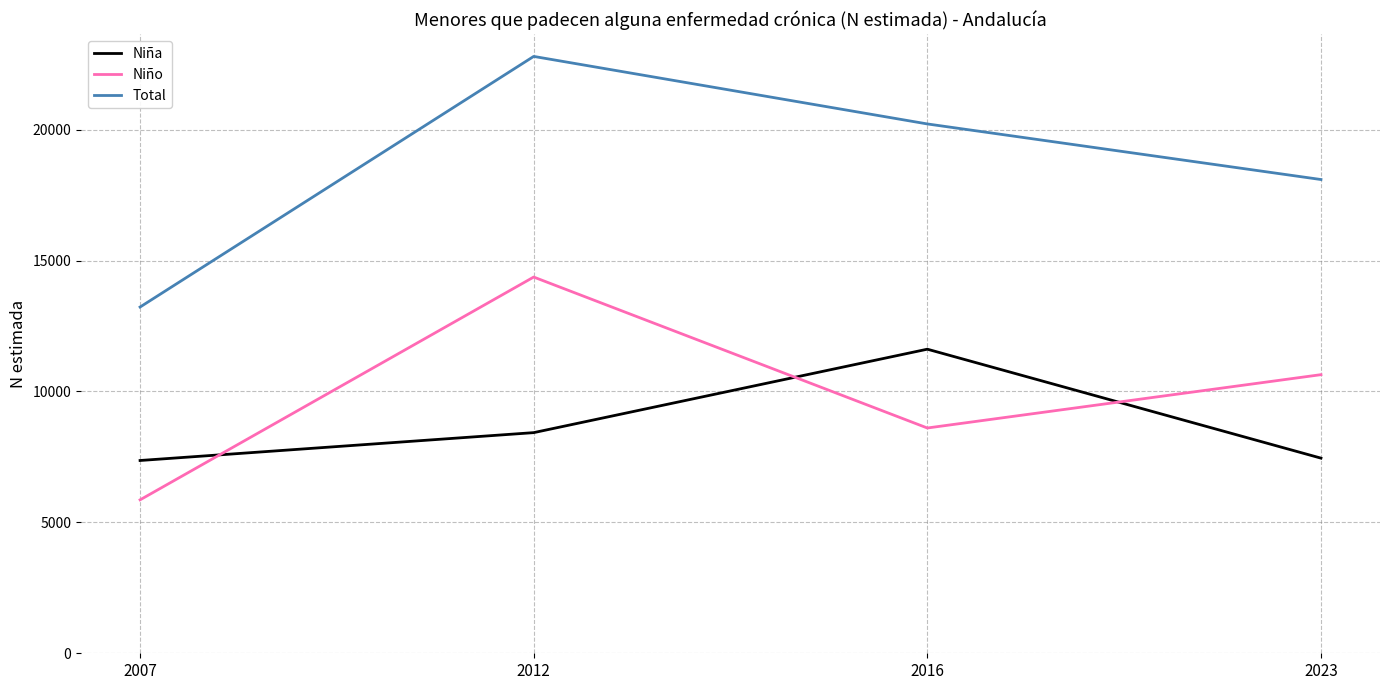

Which series has the widest spread of values?

Total